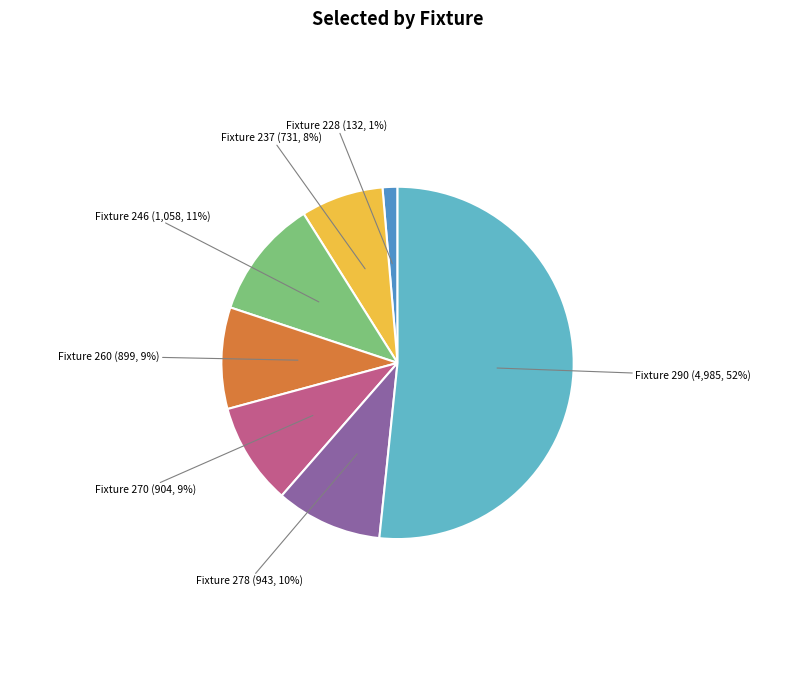

The Fixture 260 slice represents 9% of the pie. True or false?

True